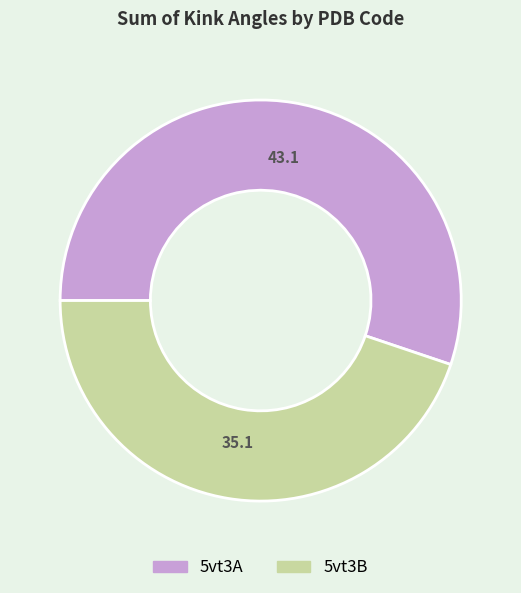

Rank the categories by value from highest to lowest.

5vt3A, 5vt3B